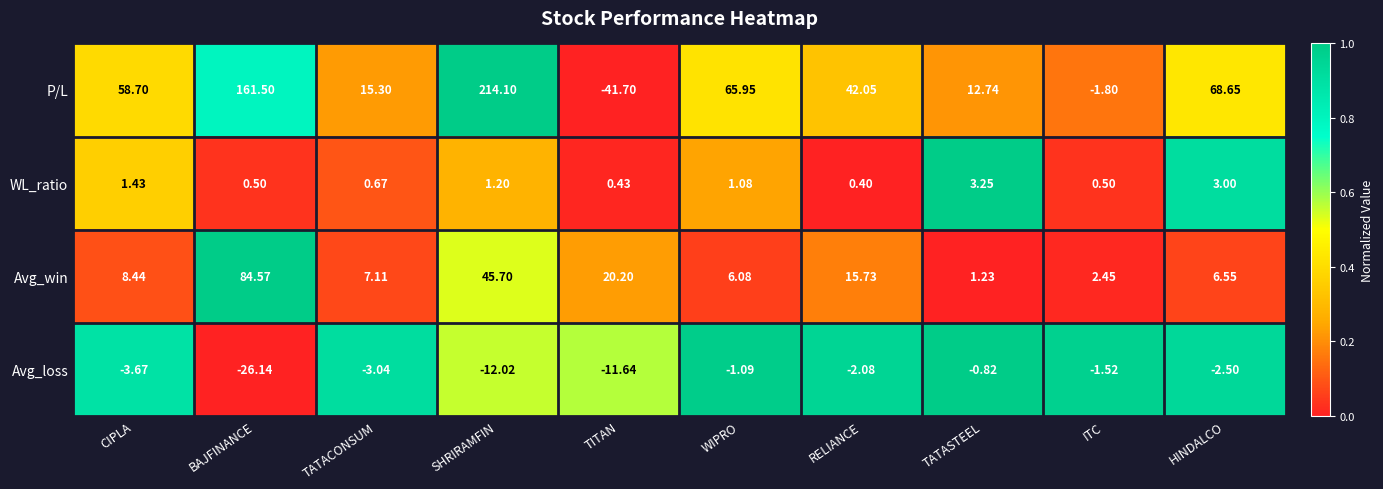

Which label corresponds to the smallest value in the chart?

TITAN